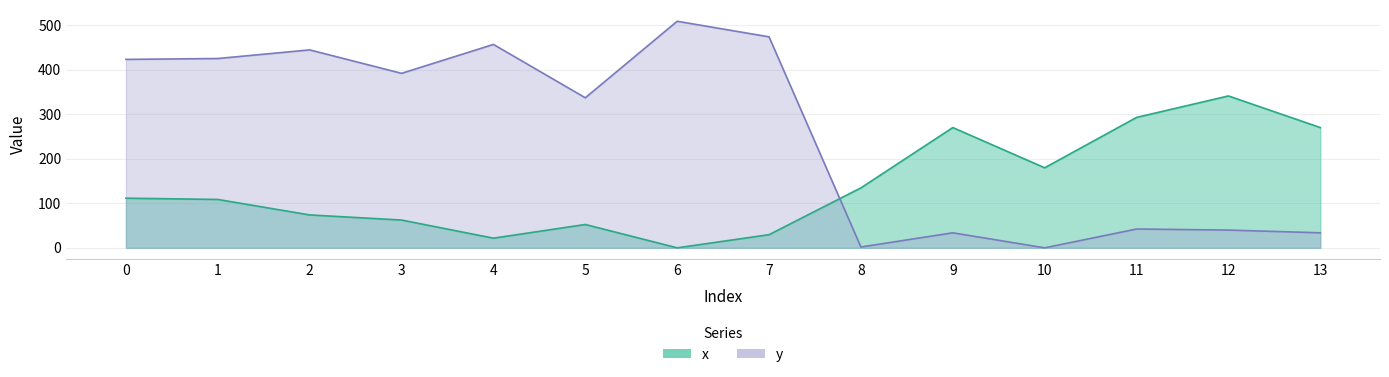

Which category has the highest value in the x series?

12